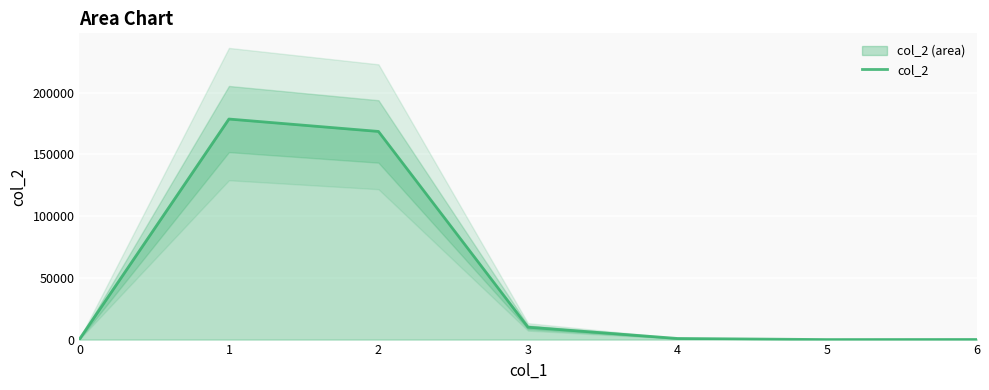

How many categories are shown in the chart?

7